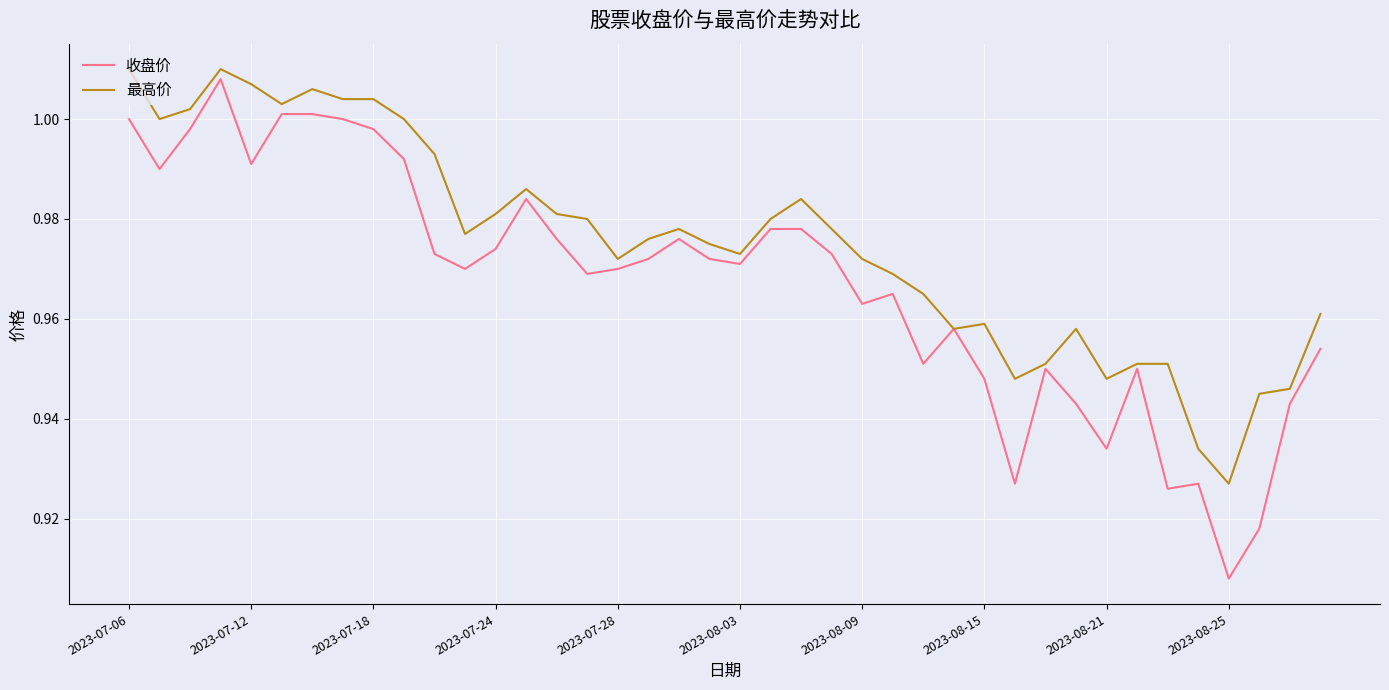

List the series in order of their overall mean, highest first.

最高价, 收盘价